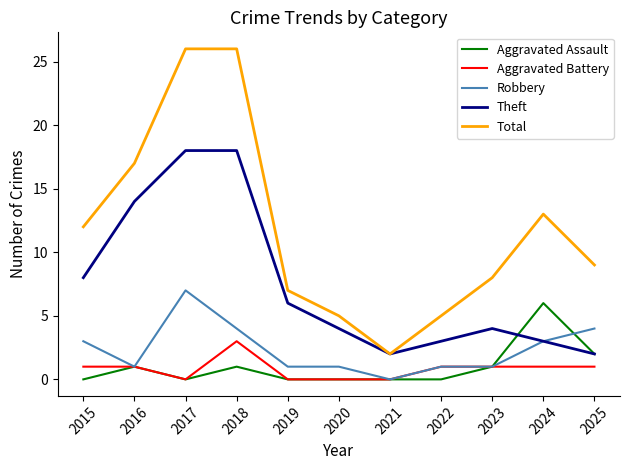

True or false: Theft has a value of 4 at 2020.

True